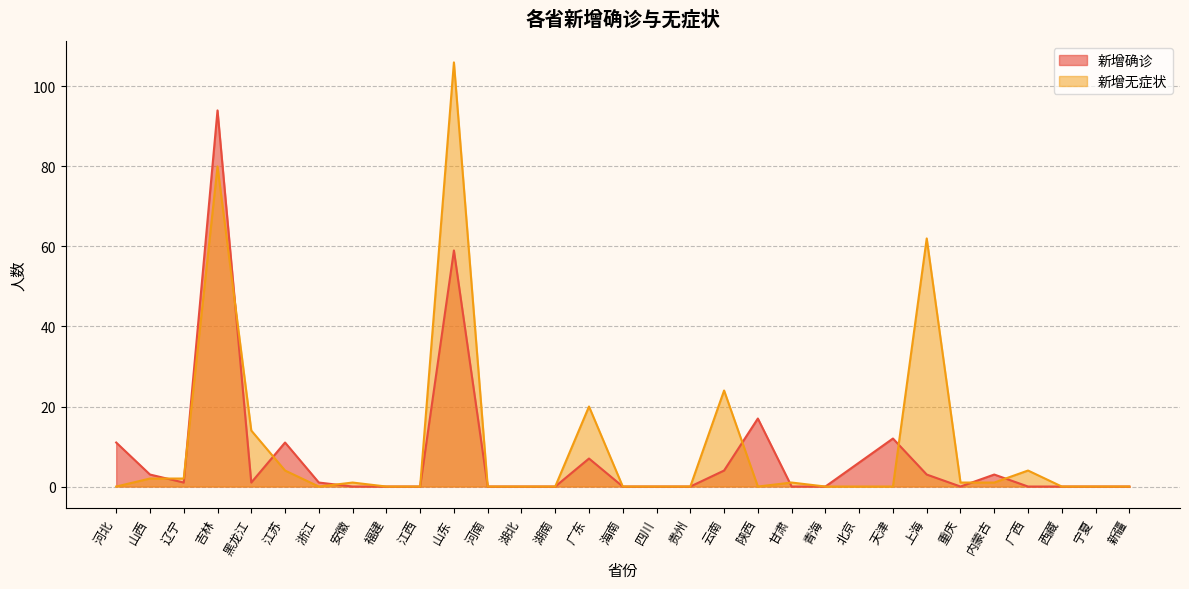

What is the average value of the 新增无症状 series?

10